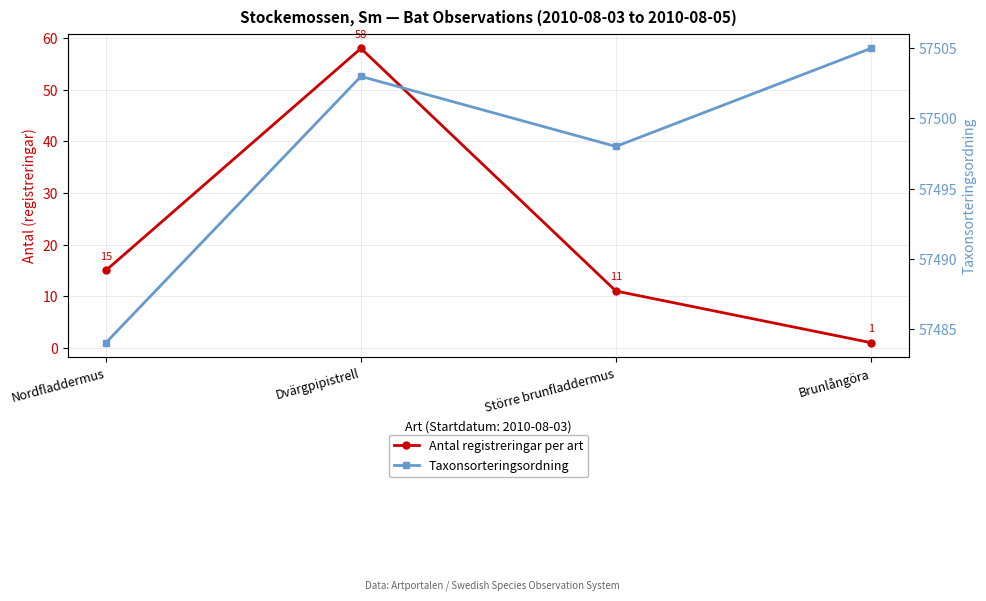

In Taxonsorteringsordning, how many points are higher than both neighbors (excluding endpoints)?

1